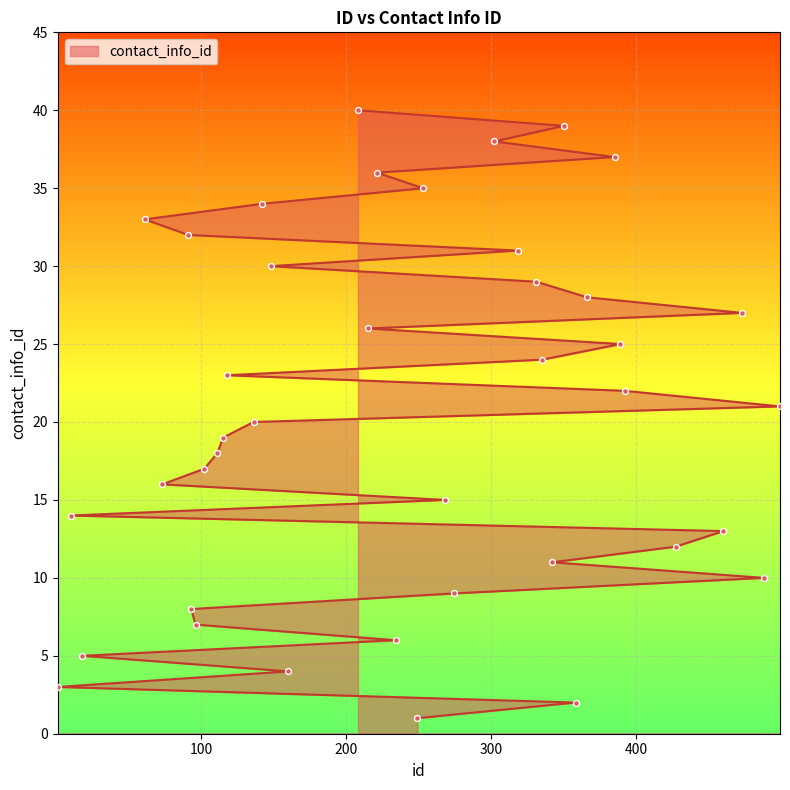

Between 392 and 234, which is larger?

392